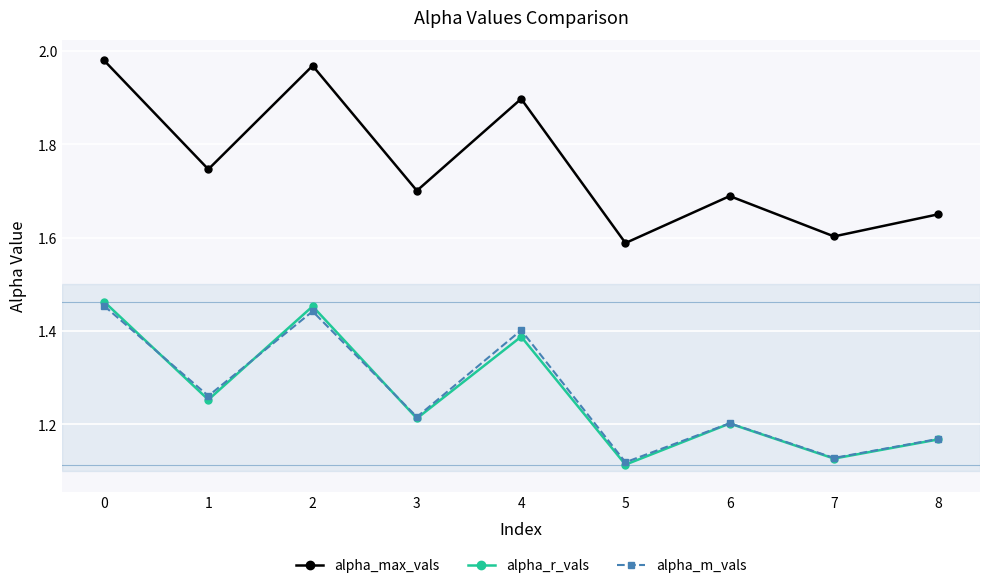

At which category does alpha_max_vals reach its first local valley?

1